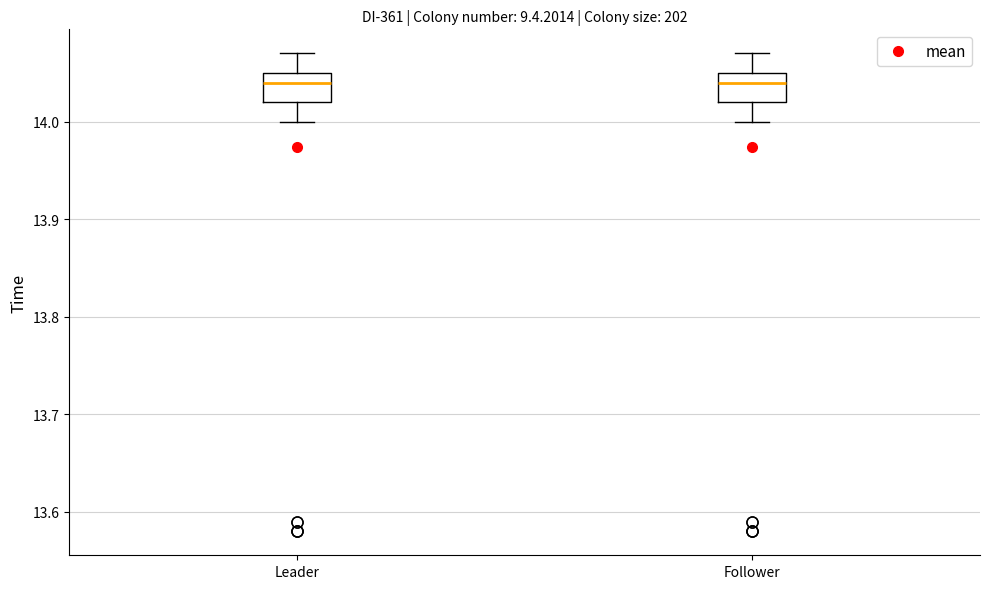

Where does the upper whisker of the box for Follower end on the y-axis? The values are not printed on the chart, so give them approximately, as read against the axis.

14.07